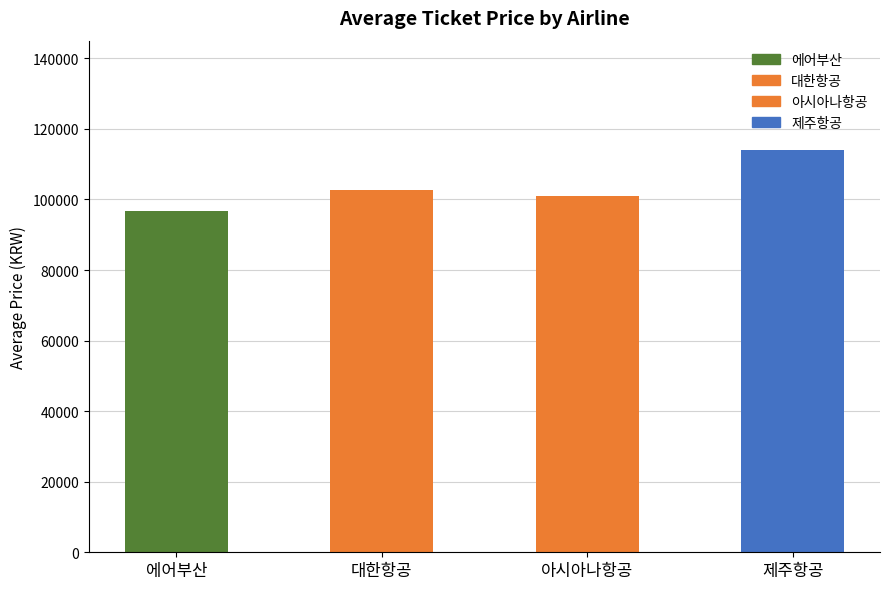

True or false: the data shows 147512.1 at 에어부산.

False